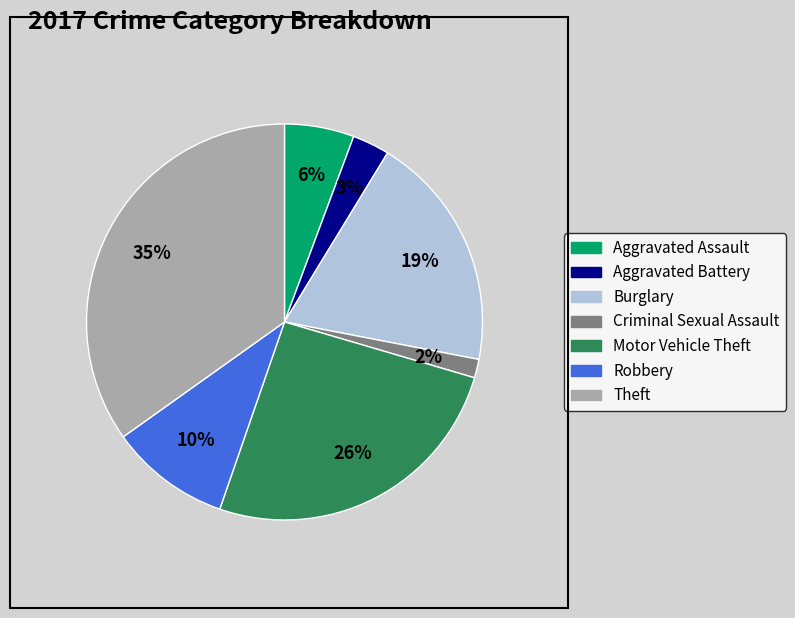

True or false: Robbery accounts for 10% of the total.

True